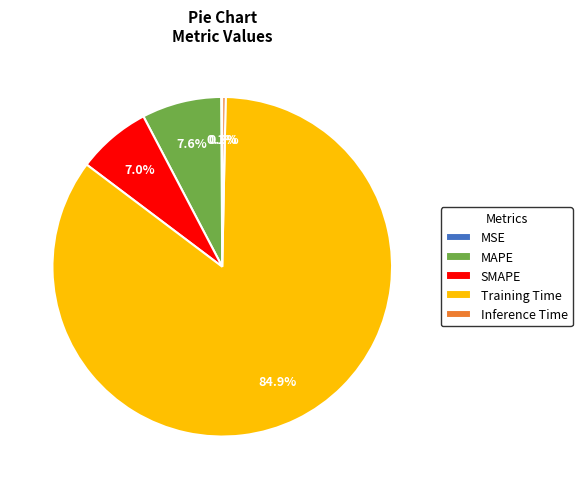

Which category has the biggest portion of the pie?

Training Time